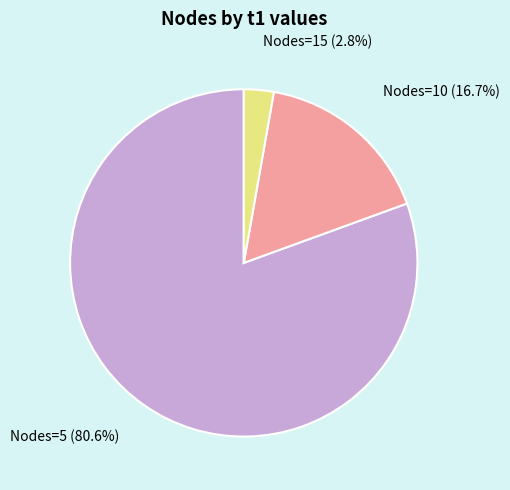

Rank the categories by value from lowest to highest.

Nodes=15 (2.8%), Nodes=10 (16.7%), Nodes=5 (80.6%)